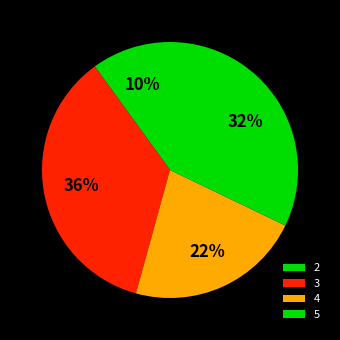

Which slice is the smallest?

2